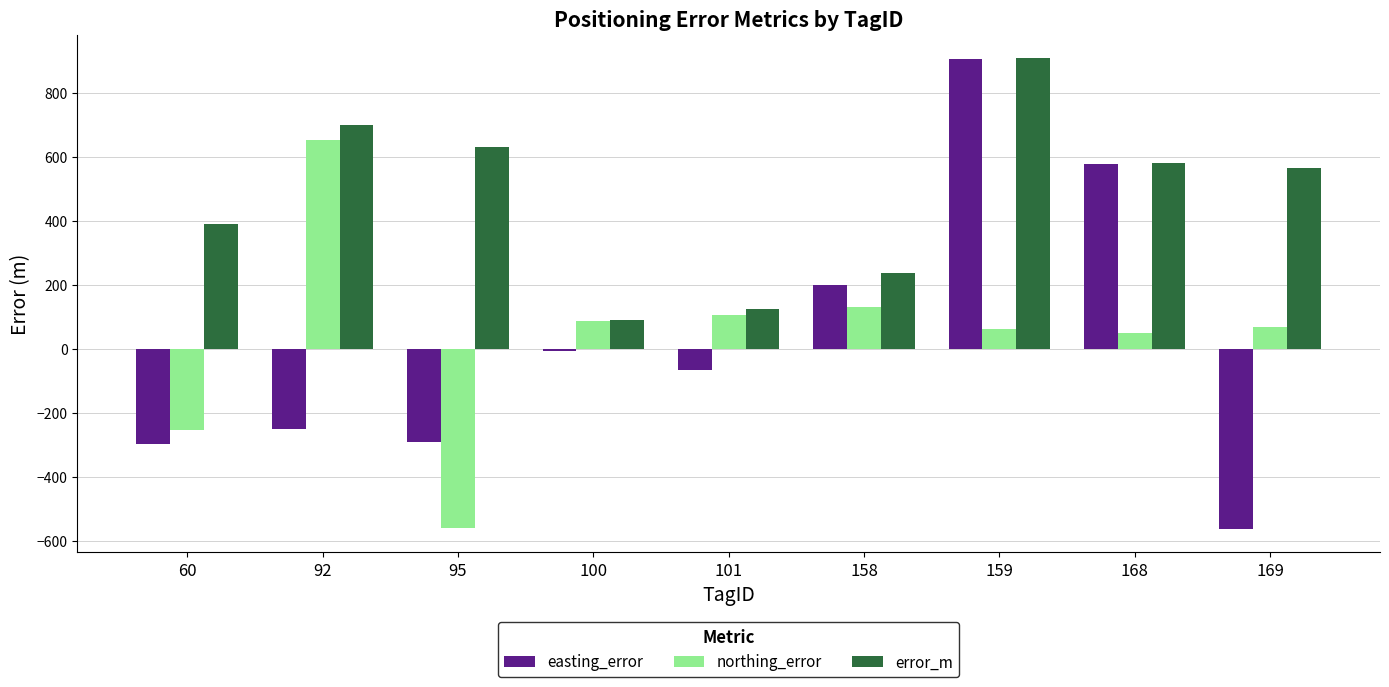

What is the spread (max minus min) of values at 95?

1191.7